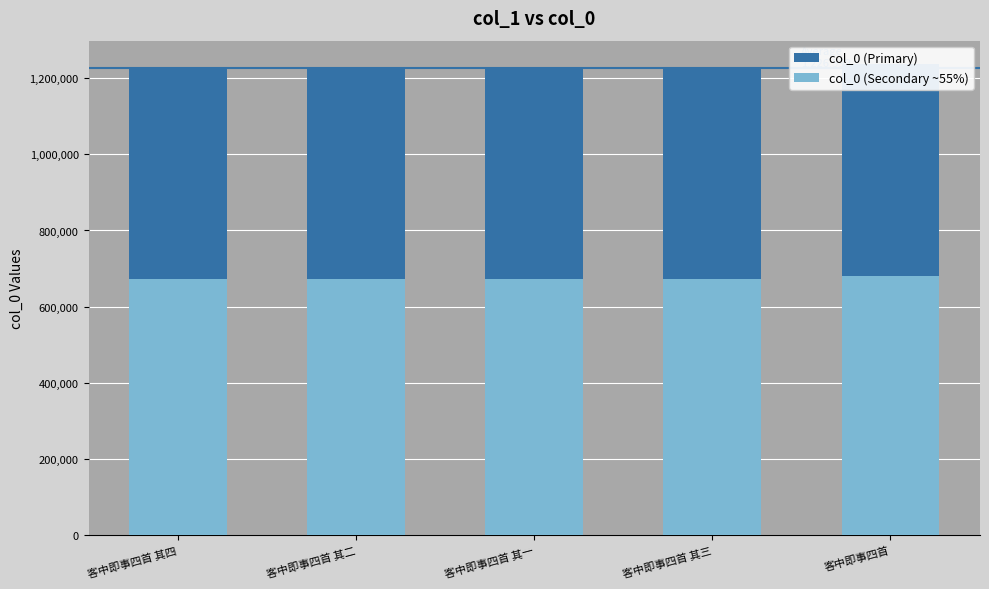

How many values in the col_0 (Secondary ~55%) series exceed 673305?

4